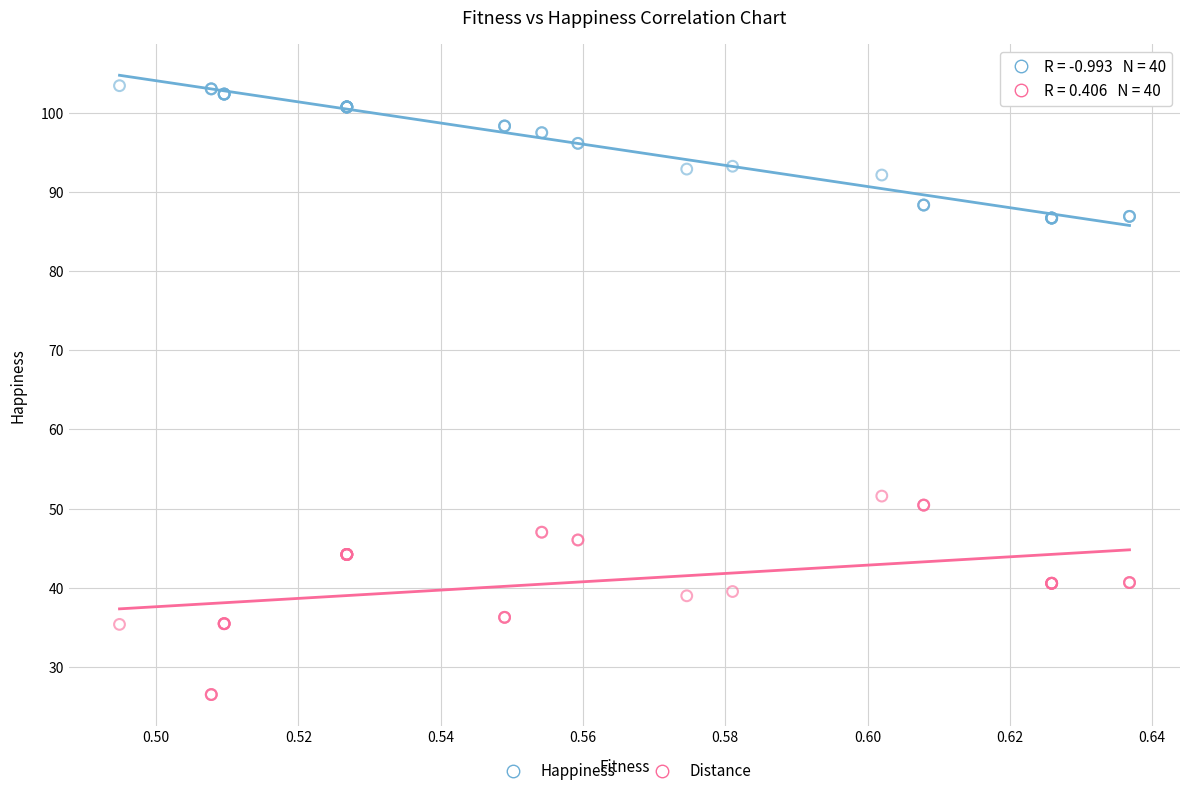

Across all series, what Y value is closest to 64?

51.6